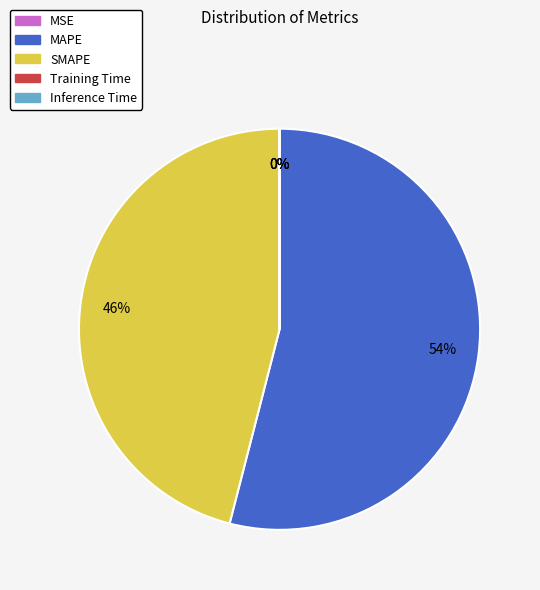

To the nearest percent, what is the difference between the largest and smallest slice percentages?

54%